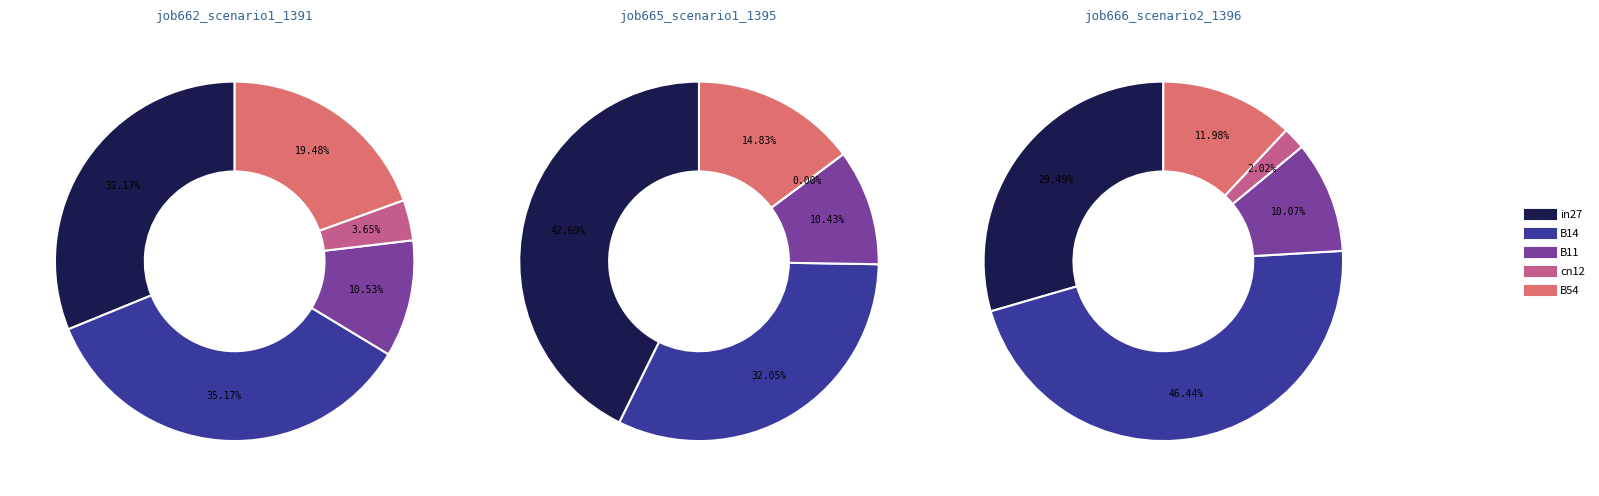

Is cn12 the majority of the pie?

No